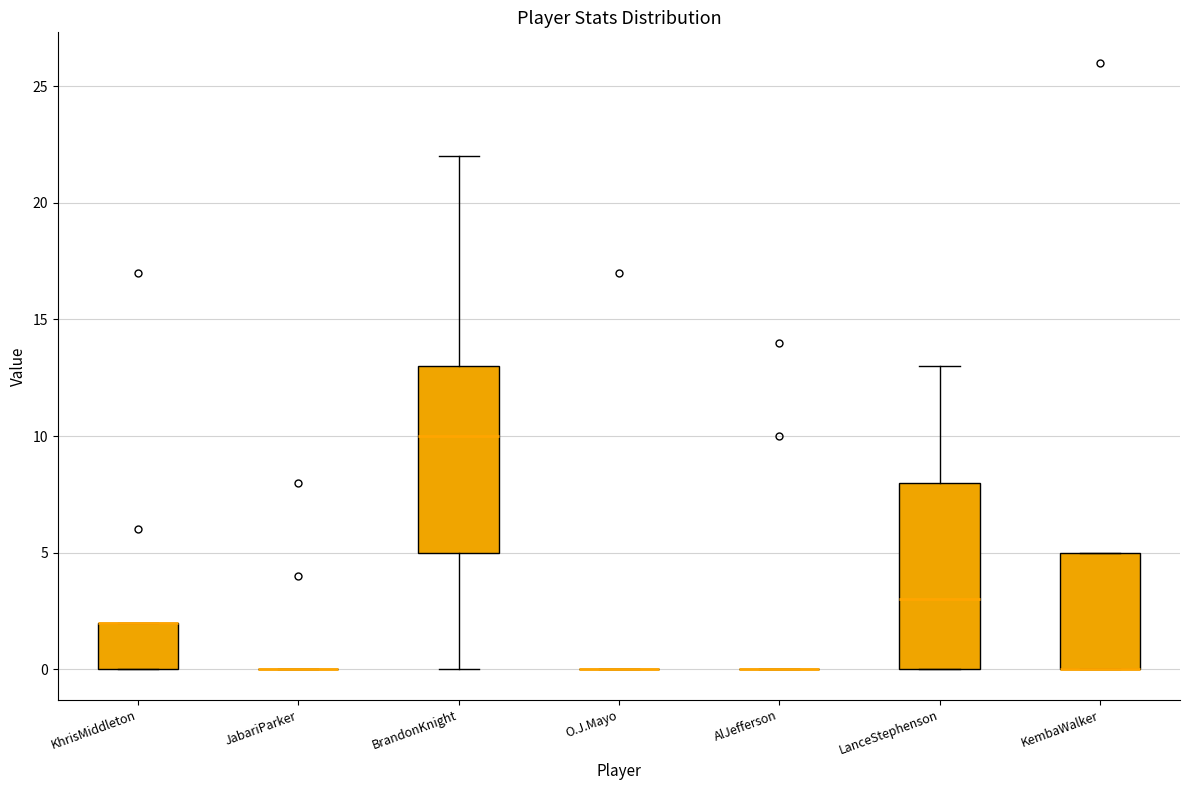

Reading left to right, transcribe this box plot: for each box, give where its median line is, the range the box spans, and where its two whiskers end, as read against the y-axis. The values are not printed on the chart, so give them approximately, as read against the axis.

KhrisMiddleton: median 2 (drawn on the box's upper edge), box 0 to 2, whiskers 0 to 2
JabariParker: box collapsed to a line at 0, whiskers 0 to 0
BrandonKnight: median 10, box 5 to 13, whiskers 0 to 22
O.J.Mayo: box collapsed to a line at 0, whiskers 0 to 0
AlJefferson: box collapsed to a line at 0, whiskers 0 to 0
LanceStephenson: median 3, box 0 to 8, whiskers 0 to 13
KembaWalker: median 0 (drawn on the box's lower edge), box 0 to 5, whiskers 0 to 5